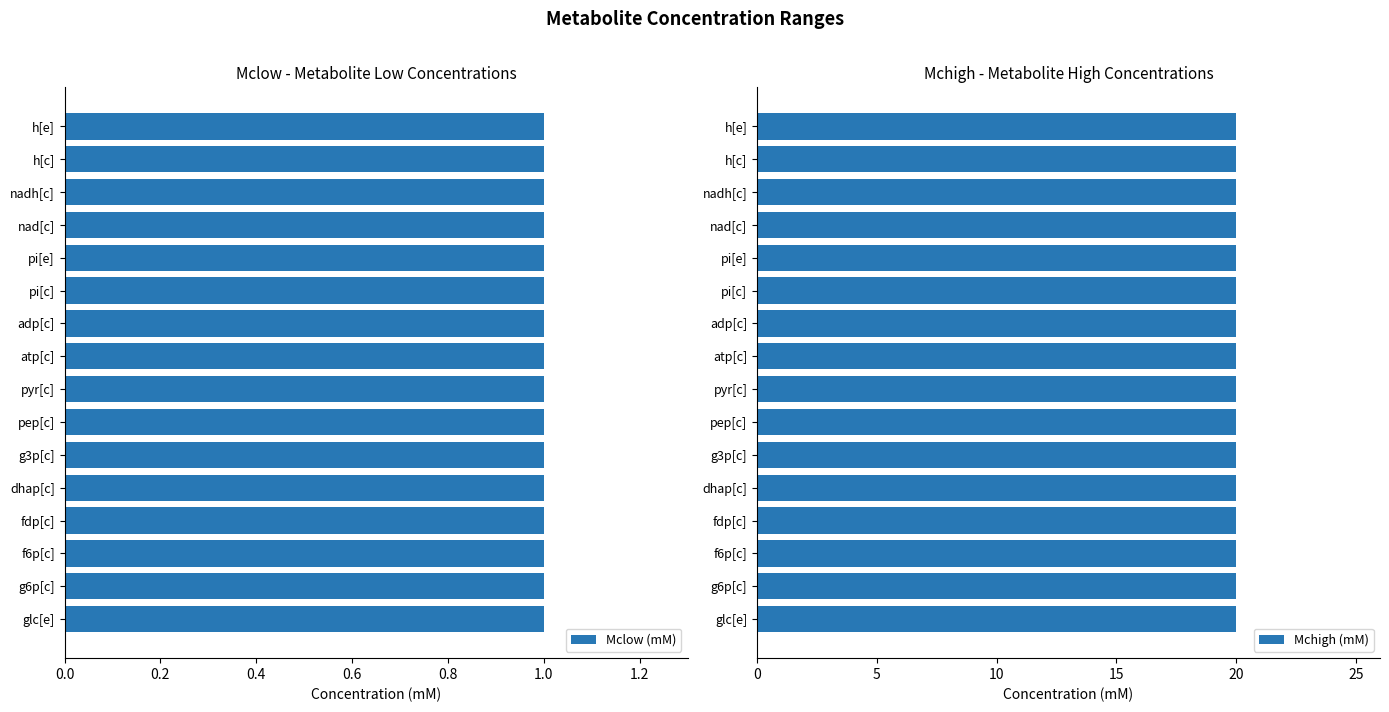

Which has a higher value, g6p[c] or pi[e]?

g6p[c]